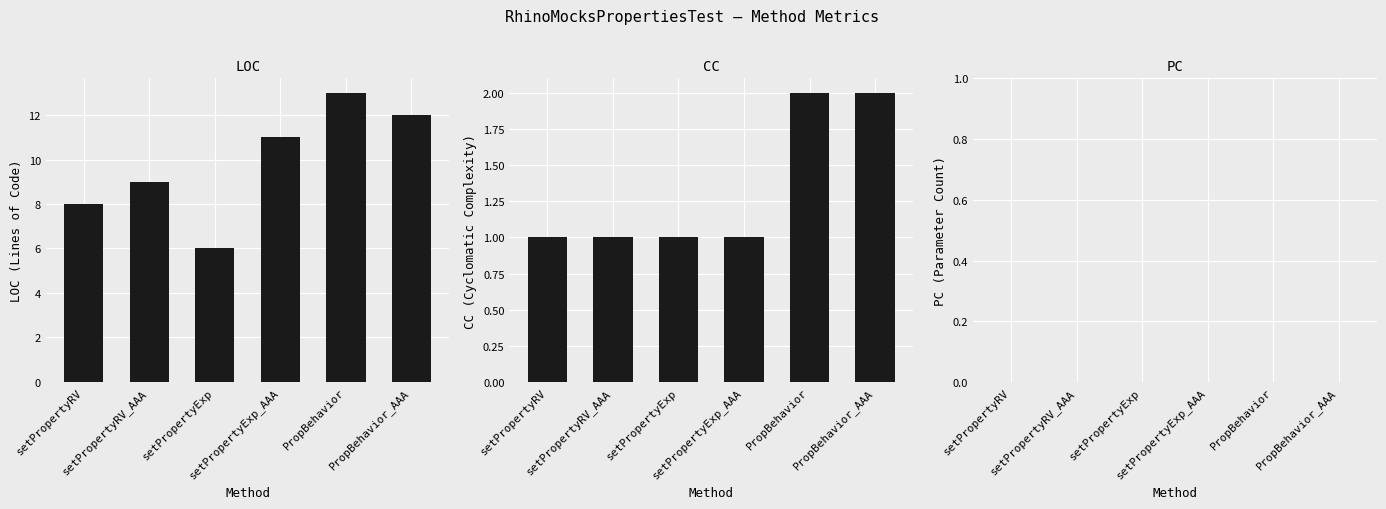

What is the difference between the maximum and minimum values in the LOC series?

7